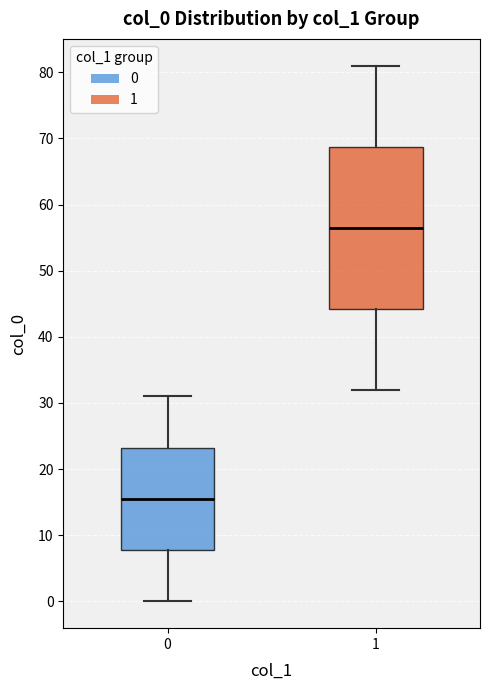

Where is the upper edge of the box at x = 0 on the y-axis? The values are not printed on the chart, so give them approximately, as read against the axis.

23